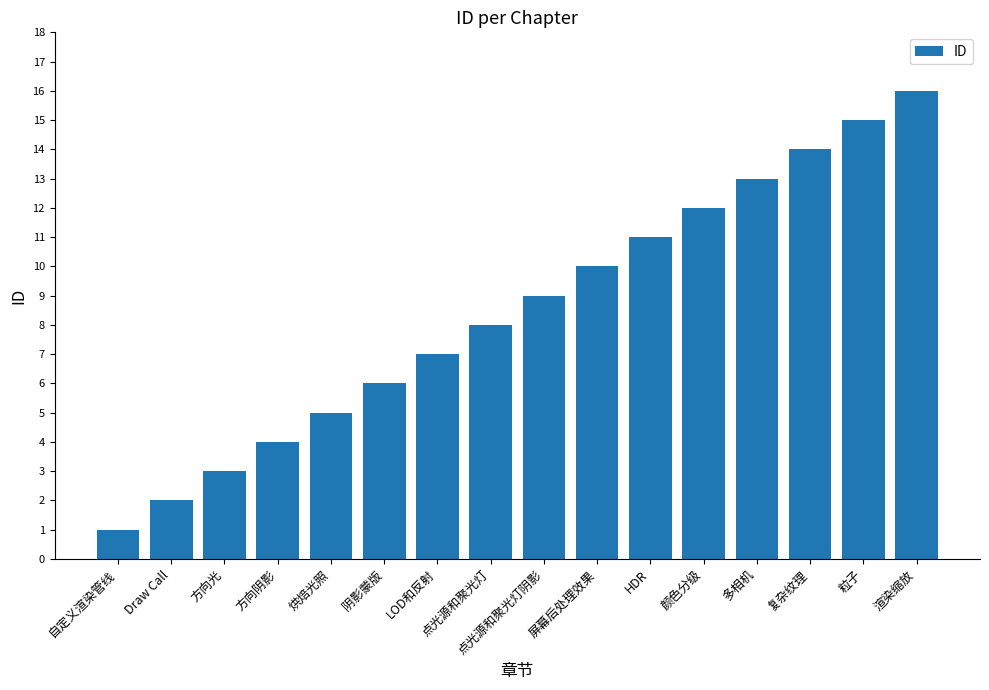

What is the change in value from LOD和反射 to 复杂纹理?

+7